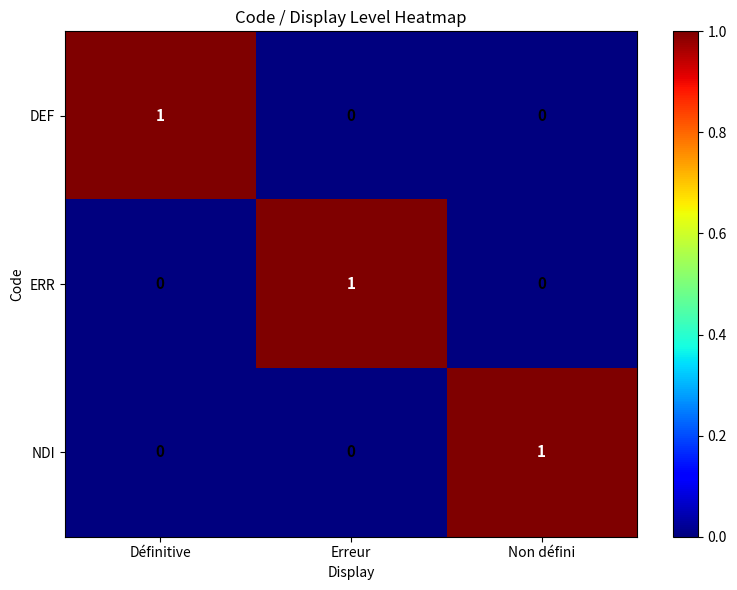

The NDI series shows 1 at Non défini. True or false?

True